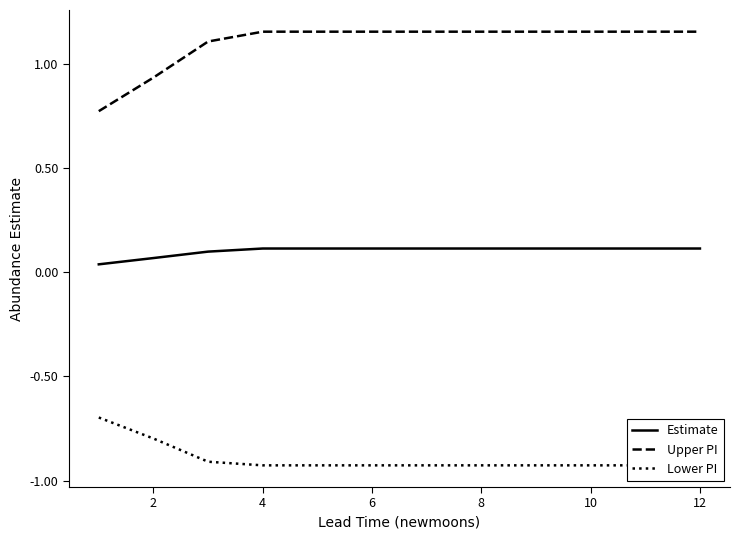

Is it true that Estimate equals 0.1 at 10?

True